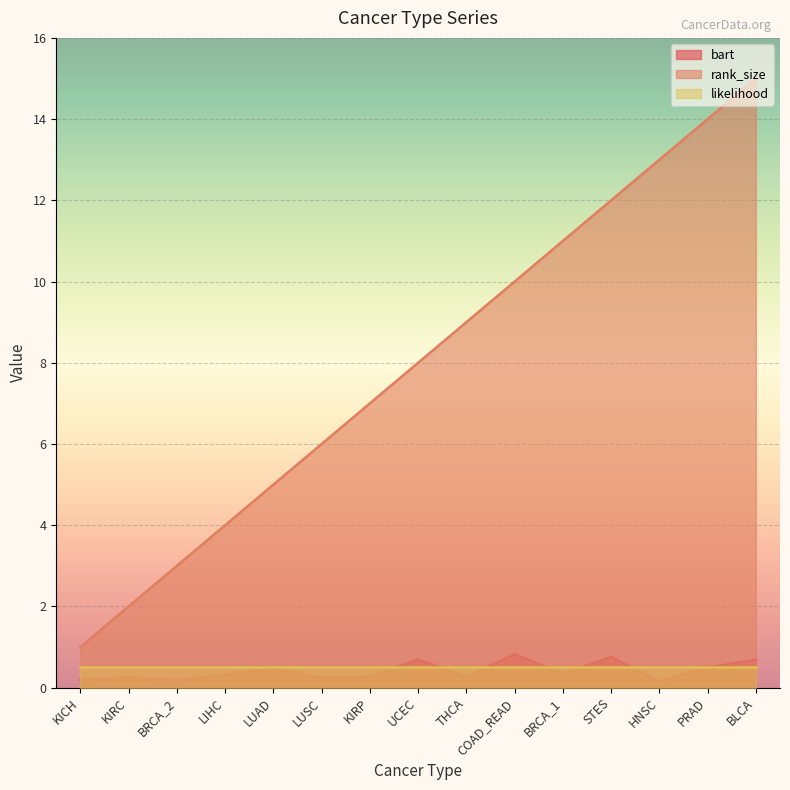

What is the smallest value displayed?

0.2